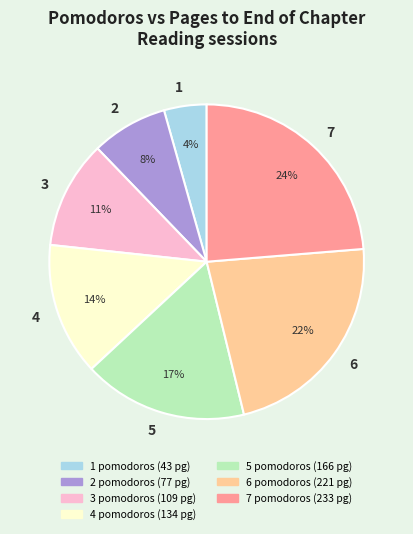

To the nearest percent, what is the average slice percentage?

14%